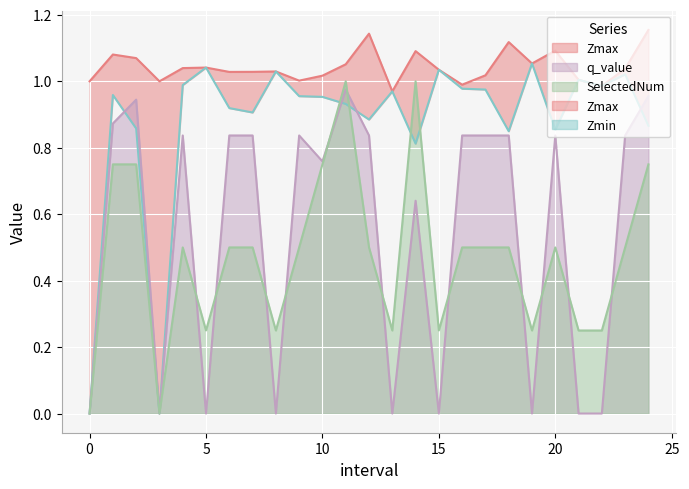

How many times do q_value and Zmin cross each other?

4